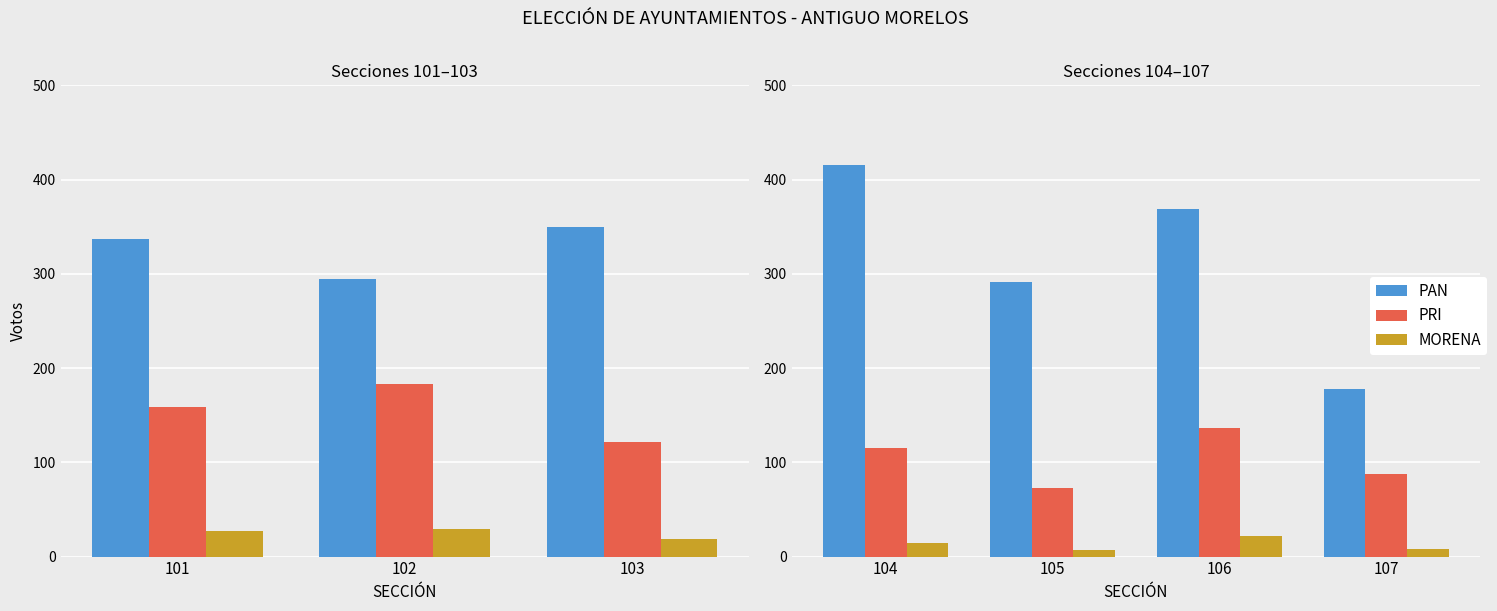

Rank the series by their maximum value, from highest to lowest.

PAN, PRI, MORENA